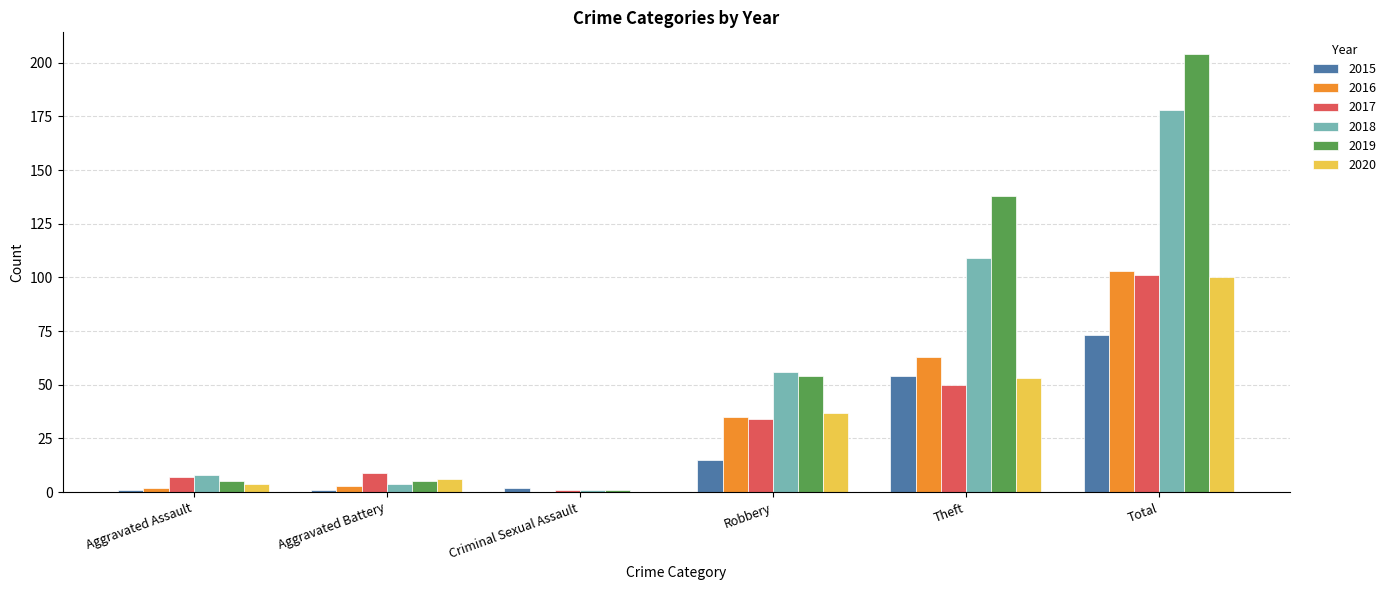

Which label corresponds to the largest value in the chart?

Total